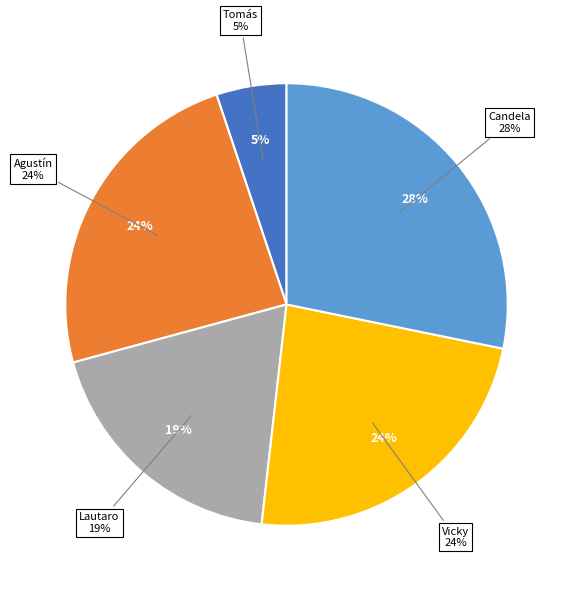

Combined, what portion of the pie is Tomás and Candela?

33.3%